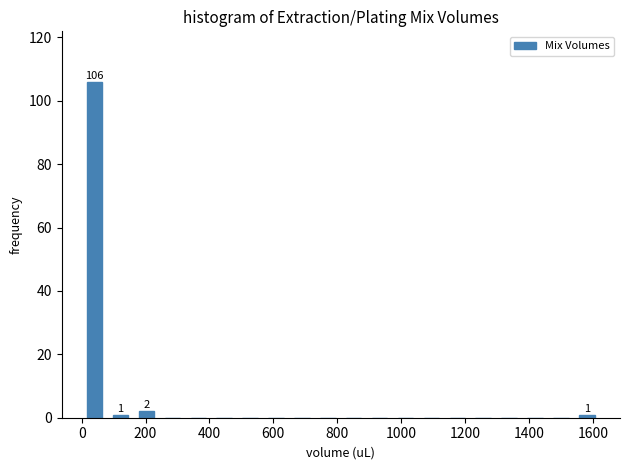

Which range on the x-axis has the tallest bar?

0 to 80